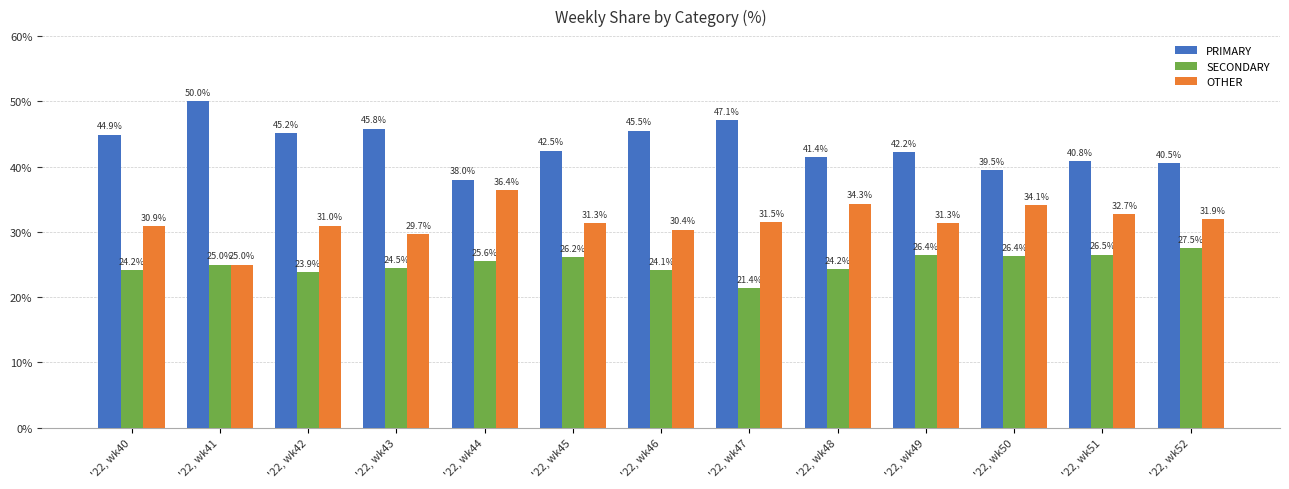

Are the bars grouped side by side (vs. stacked)?

Yes